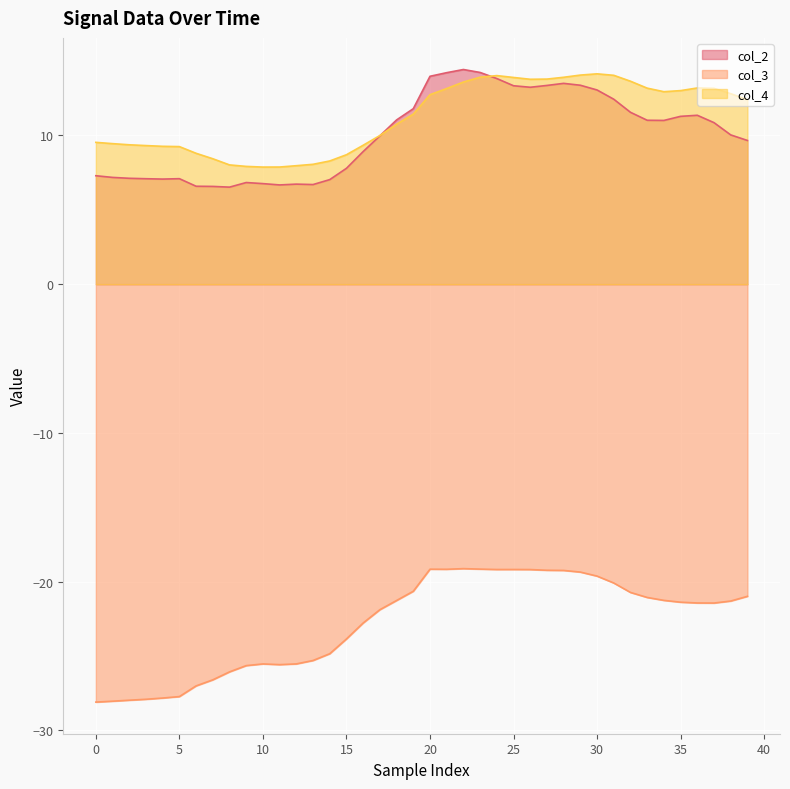

In col_3, how many points are lower than both neighbors (excluding endpoints)?

4